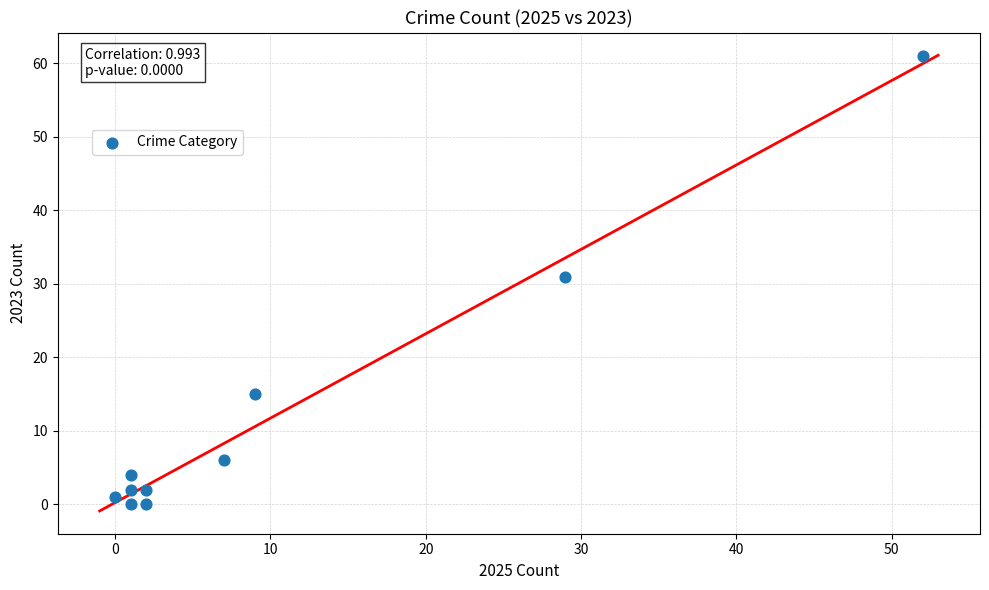

What Y value in the scatter plot is closest to 30?

31